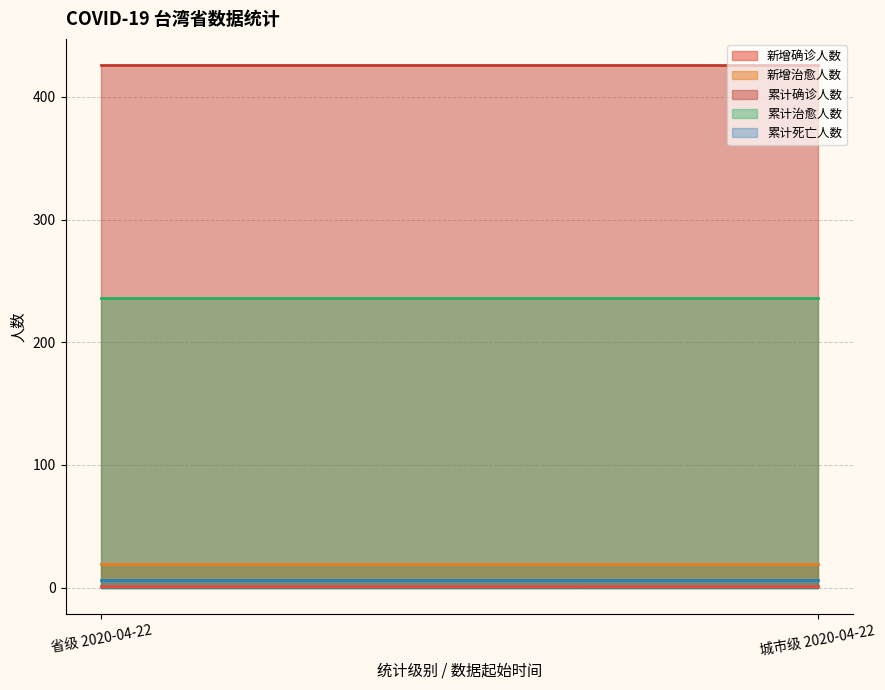

Which has a higher value, 城市级 2020-04-22 or 省级 2020-04-22?

城市级 2020-04-22